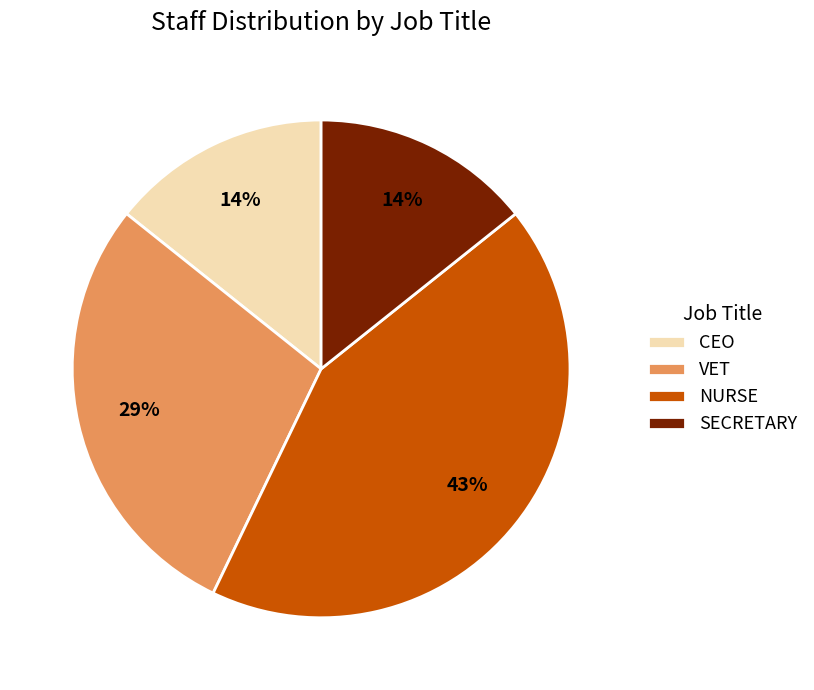

How many slices are in this pie chart?

4